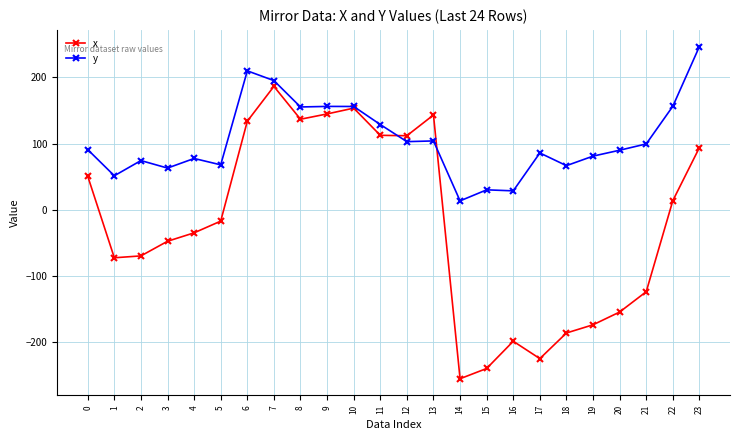

Which series has the widest spread of values?

x